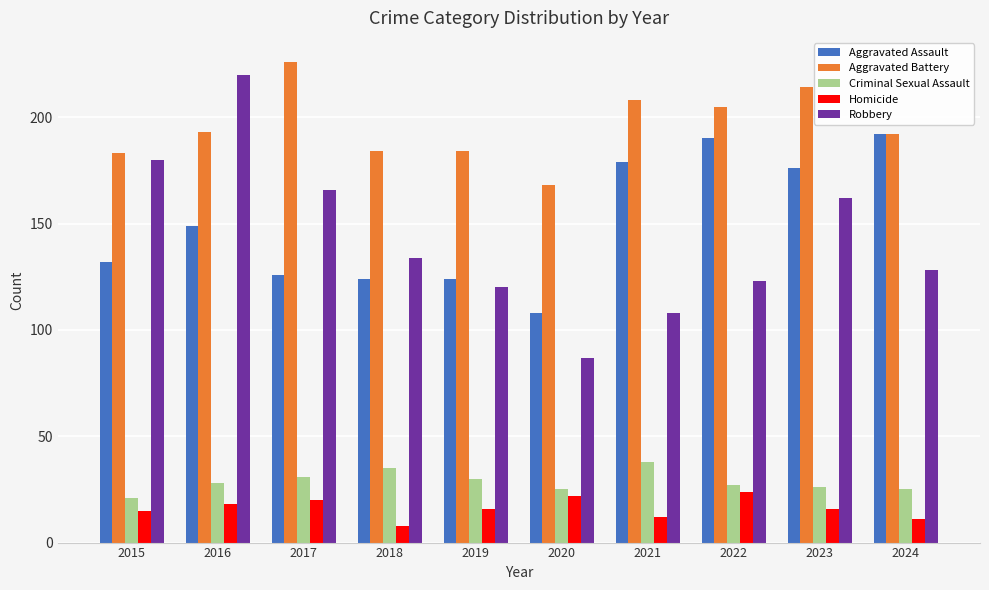

How many data points does each series have?

10